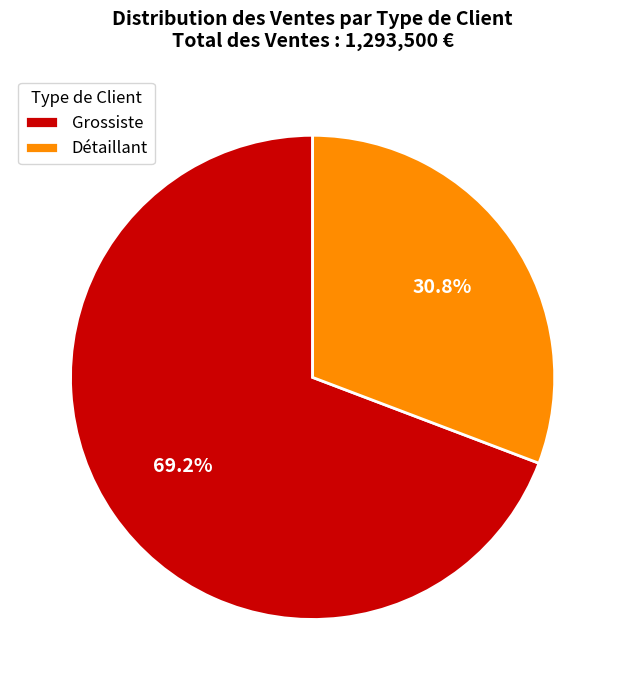

What is the ratio of the value at Détaillant to the value at Grossiste?

0.4